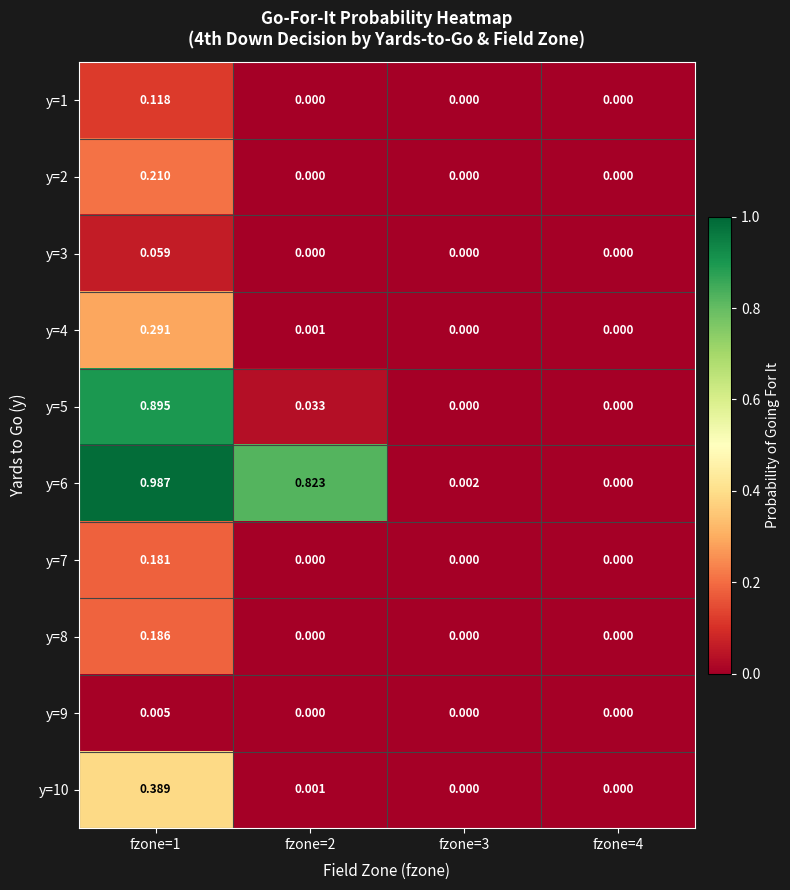

Is the value of y=1 at fzone=3 greater than the value of y=5 at fzone=1?

No